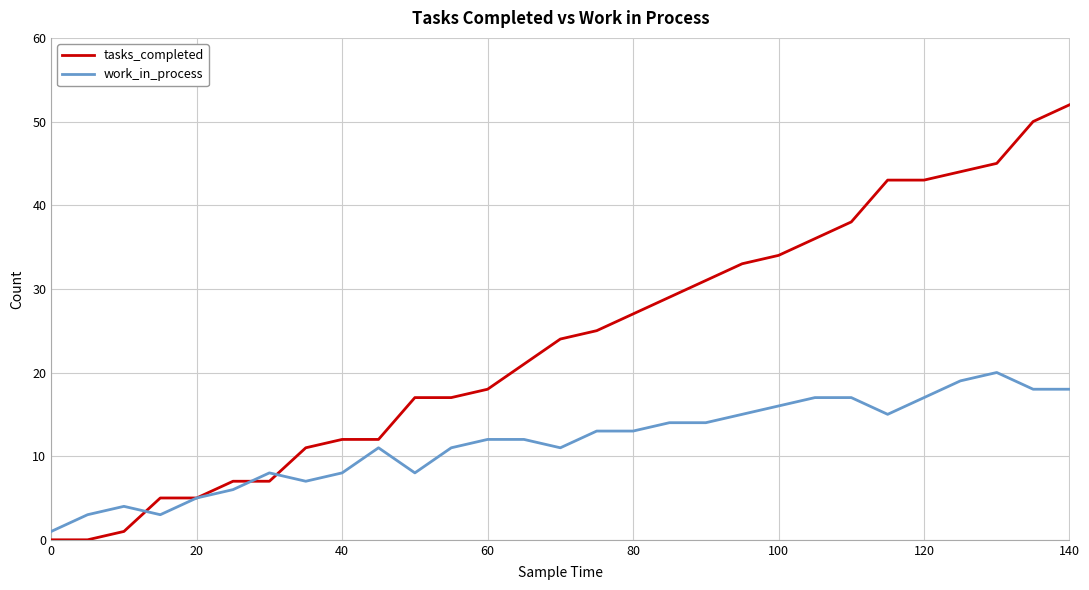

Which series has the widest spread of values?

tasks_completed